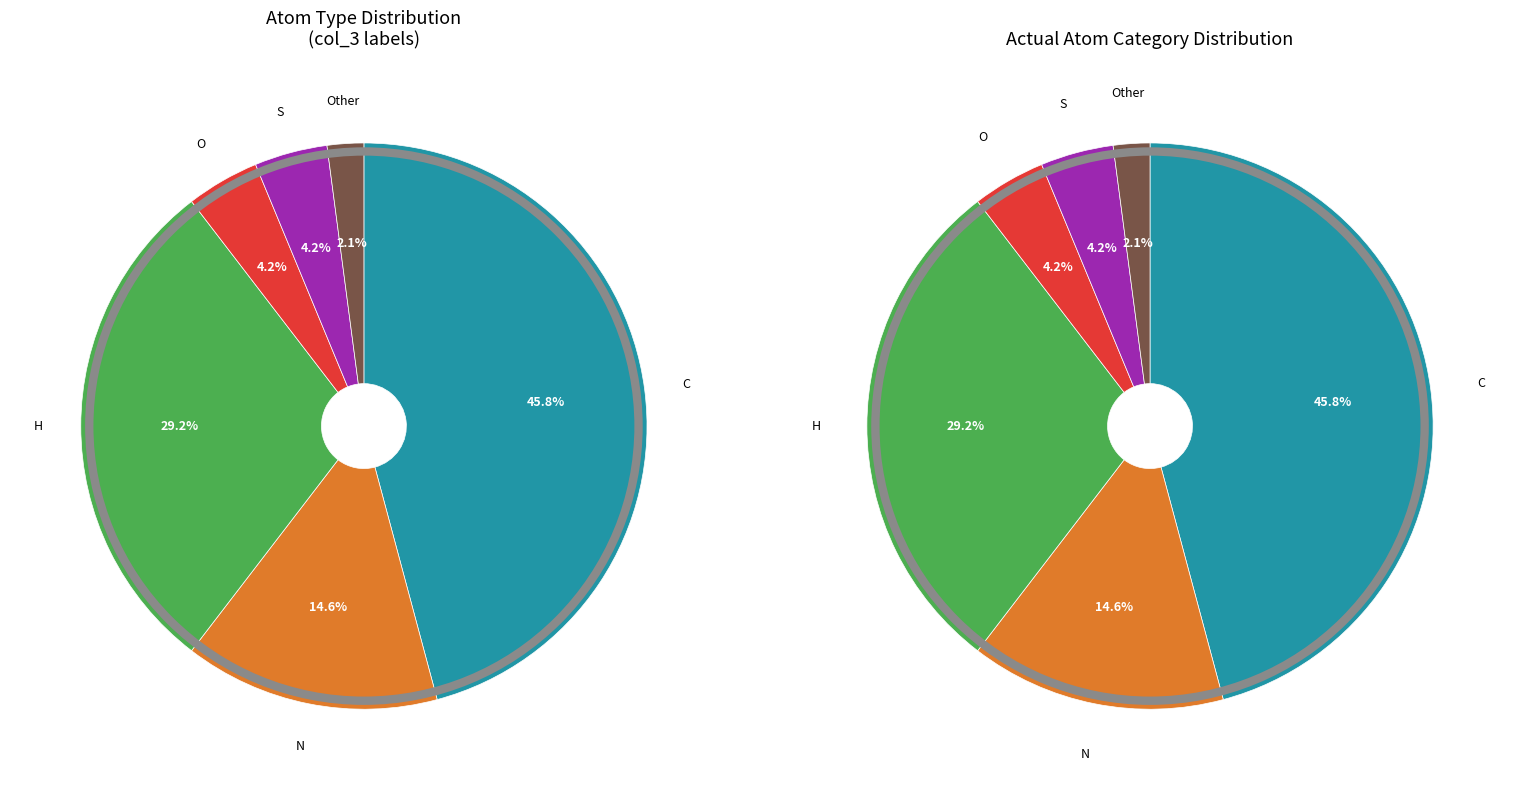

What is the change in value from C to H?

-8